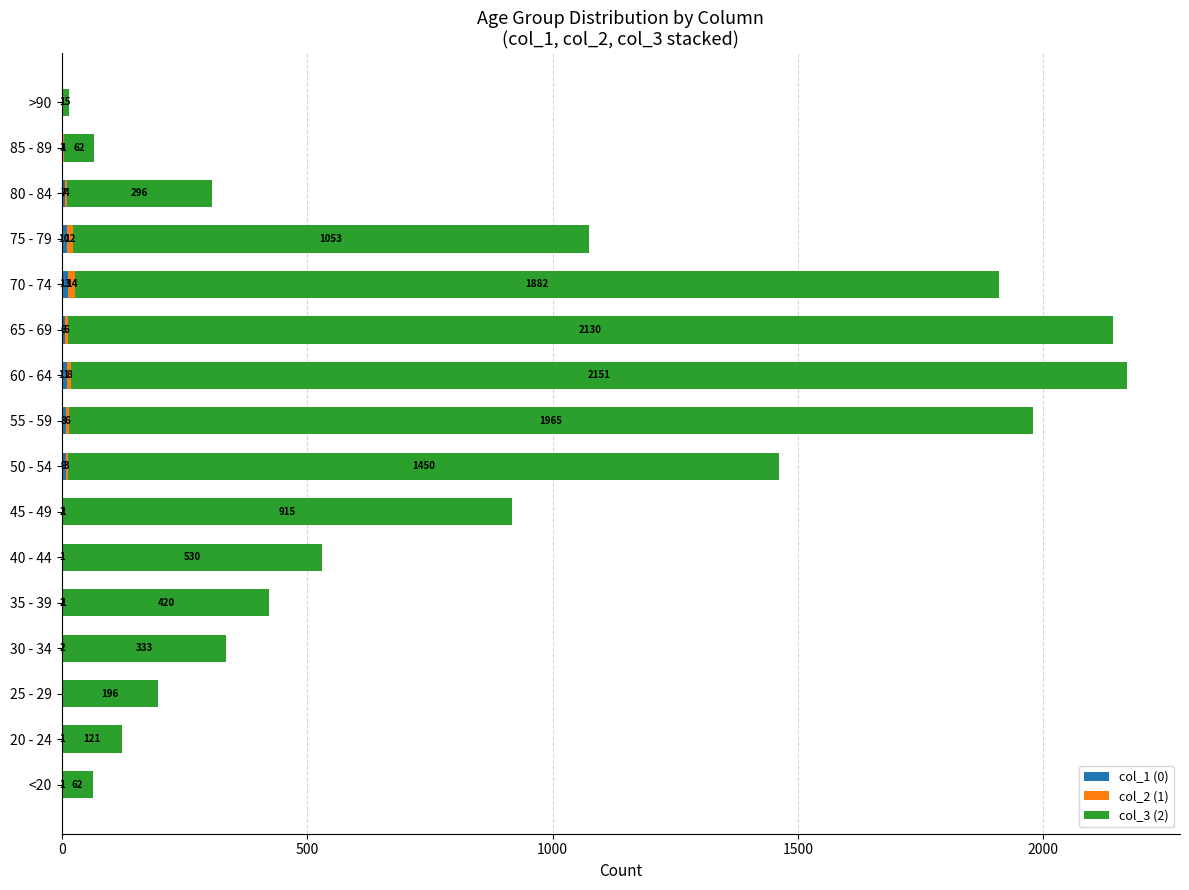

Count the number of data series in this chart.

3